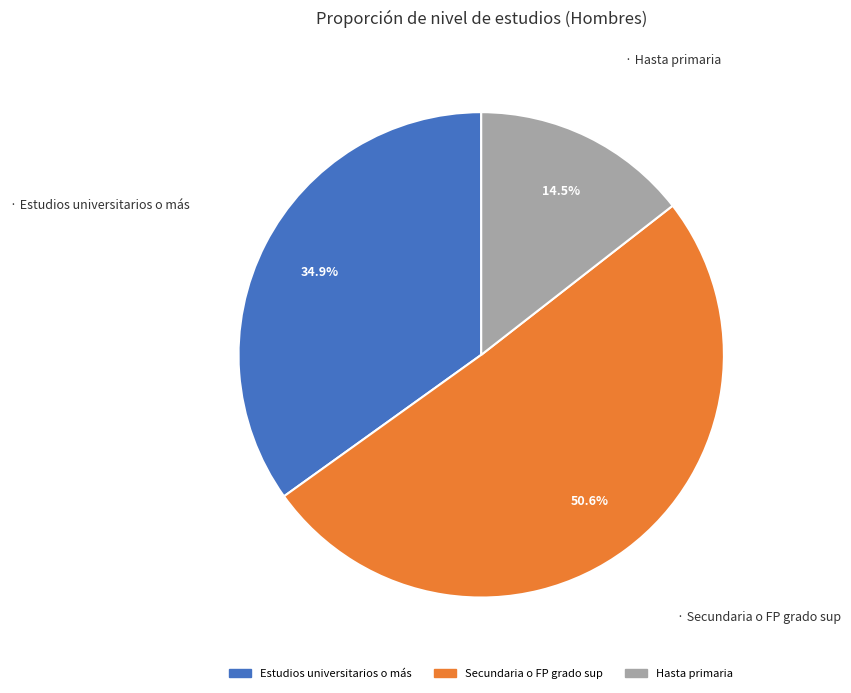

What is the ratio of the value at Estudios universitarios o más to the value at Secundaria o FP grado sup?

0.7